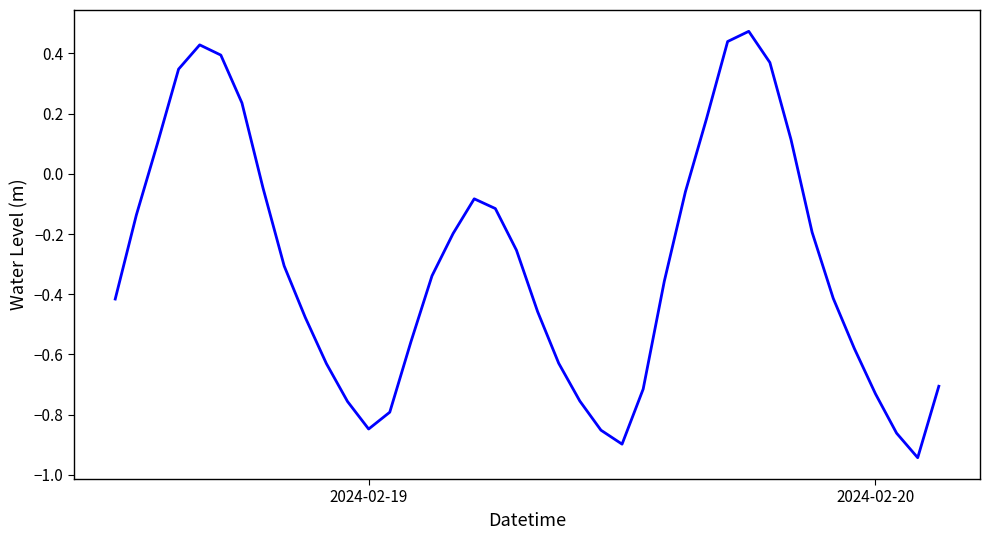

How many lines are shown in the chart?

1